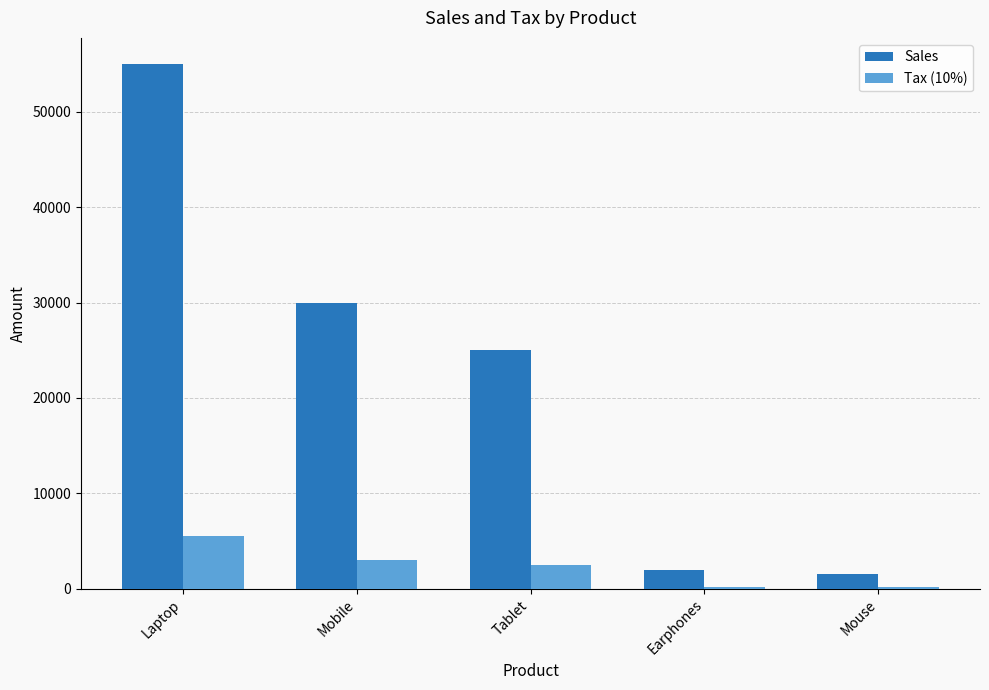

The value of Tax (10%) at Laptop is 5500. True or false?

True